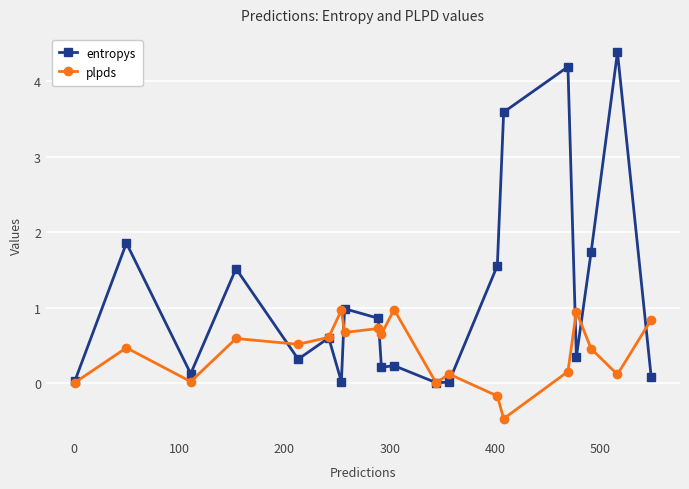

What is the highest value of the entropys series?

4.4